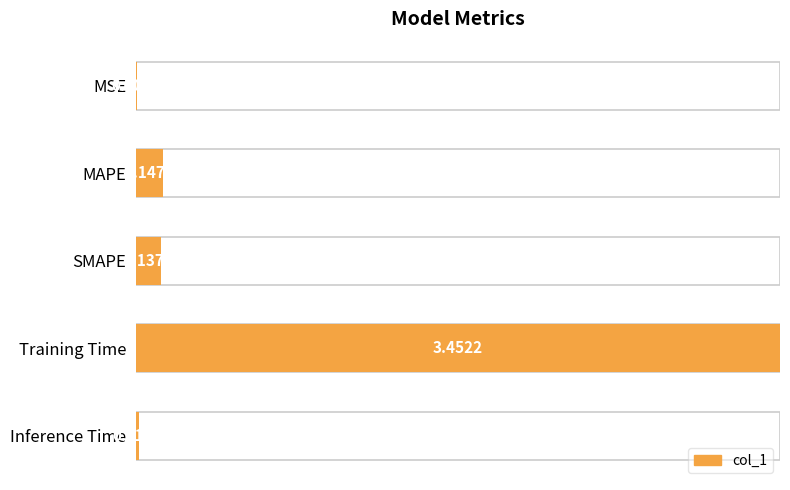

How many bars are there in total?

5